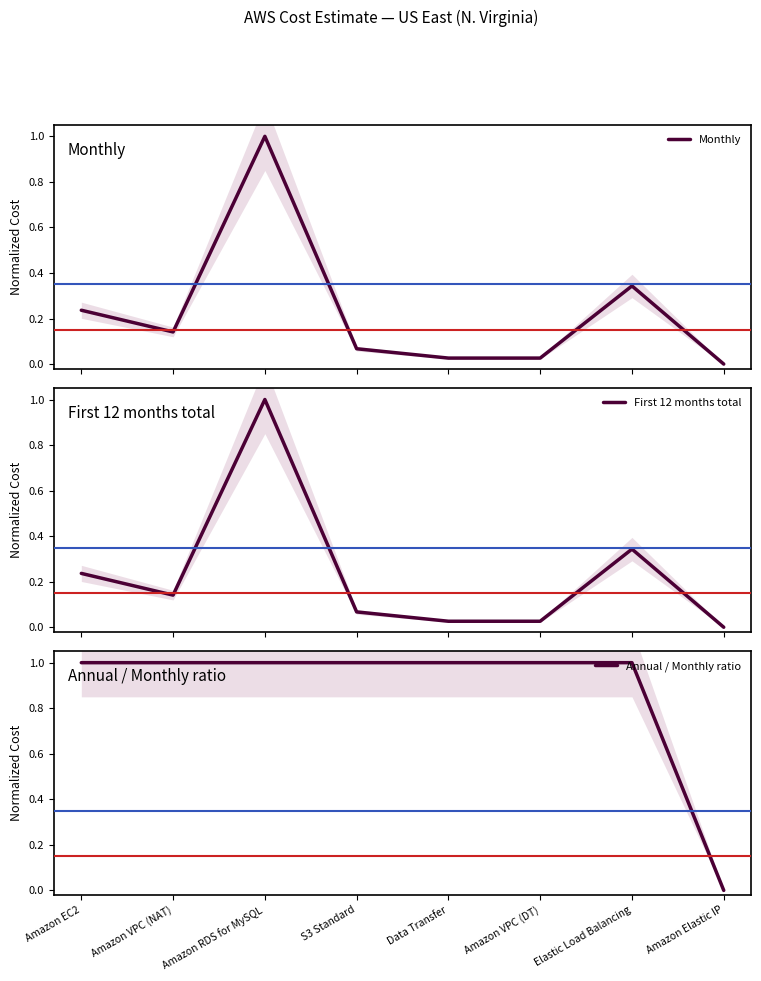

How many intersections are there between Monthly and Annual / Monthly ratio?

2